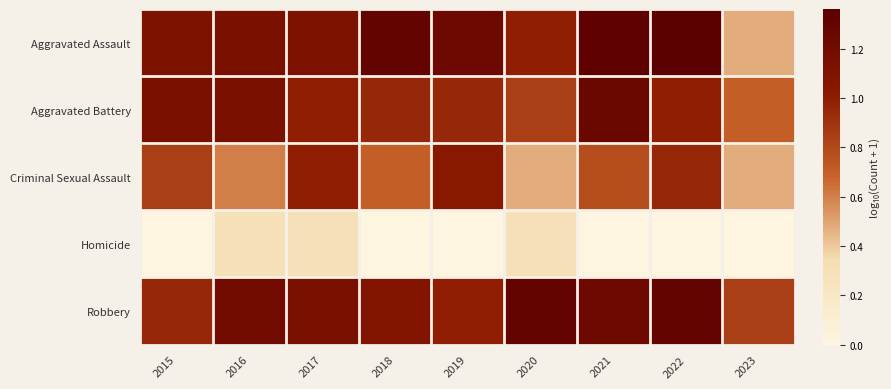

How many distinct data groups are displayed?

5